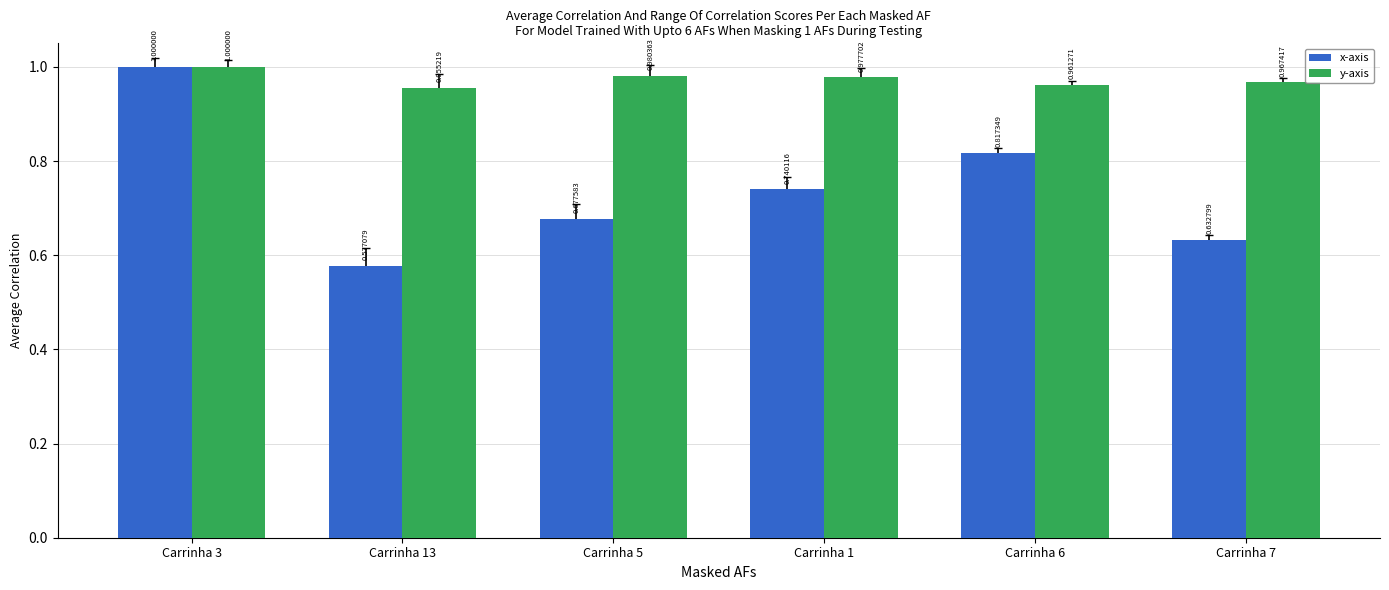

Which label corresponds to the largest value in the chart?

Carrinha 3